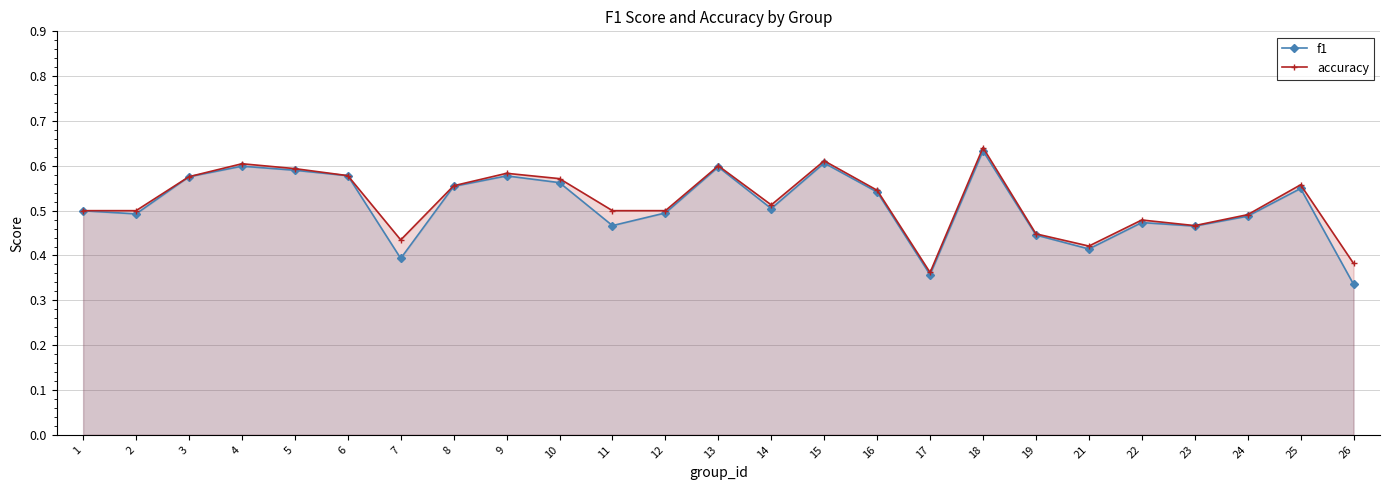

The accuracy series shows 0.6 at 7. True or false?

False